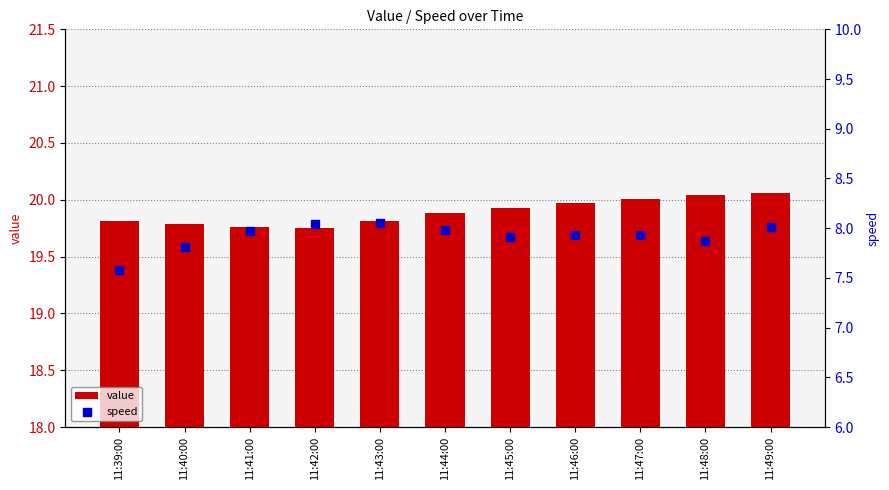

At which category is the sum across all series the highest?

11:49:00